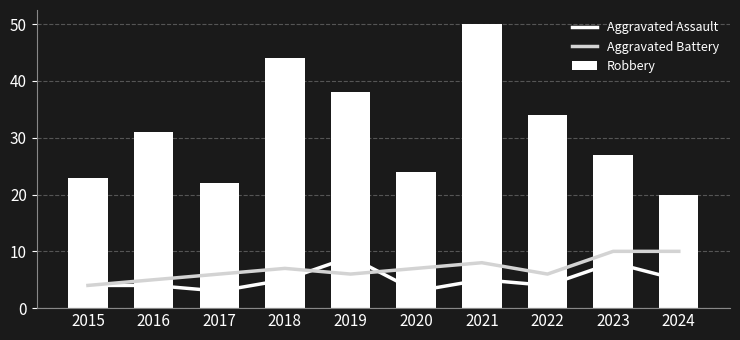

Which series changed the most between 2017 and 2021?

Robbery